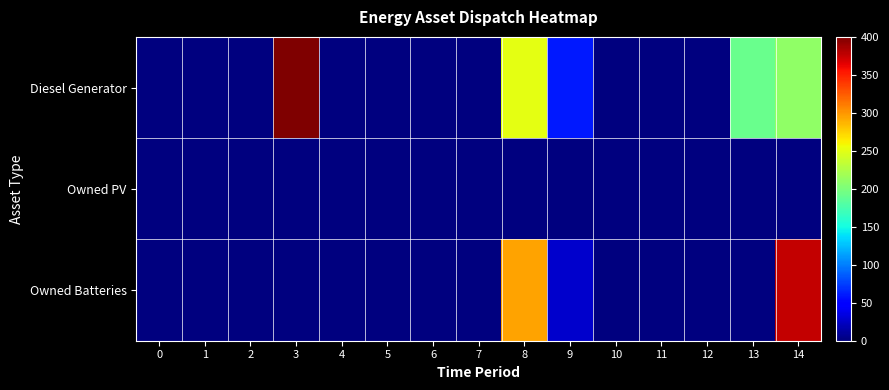

What is the total value across all series at 13?

191